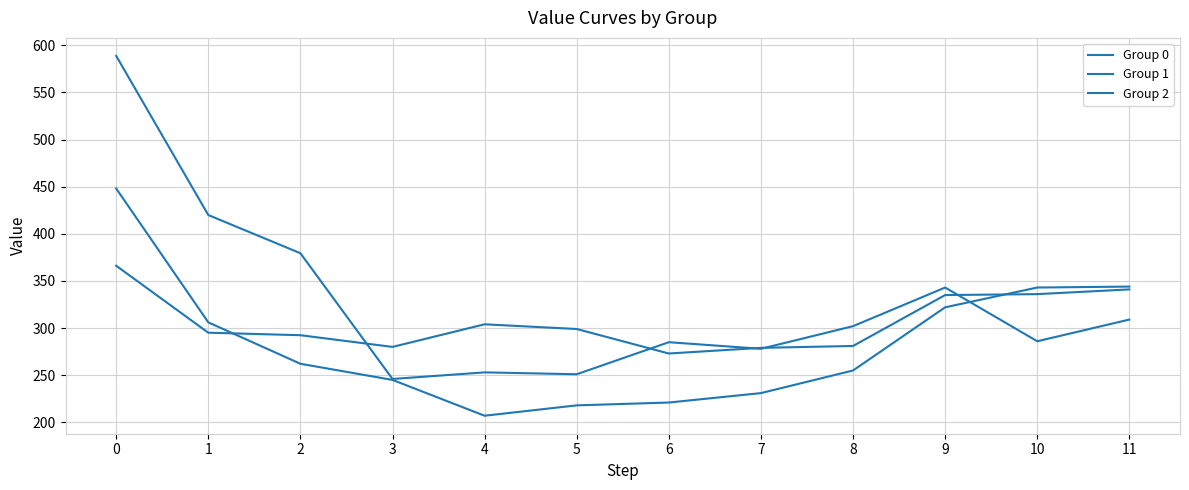

Does the chart display data point markers on the line(s)?

No